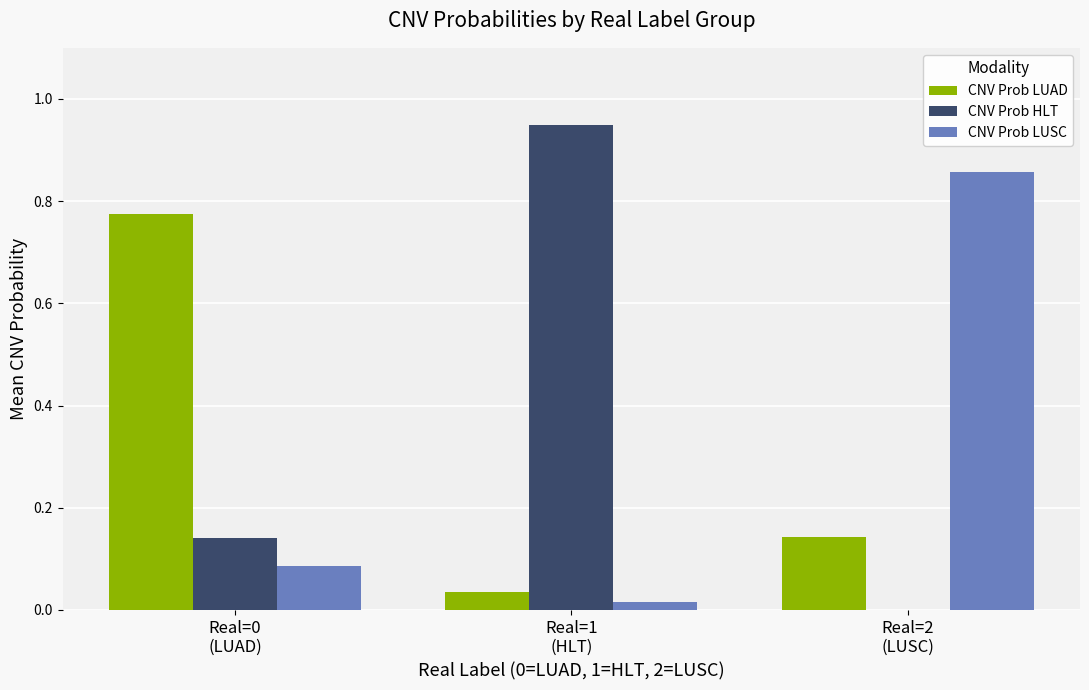

Which series has the largest total across all categories?

CNV Prob HLT